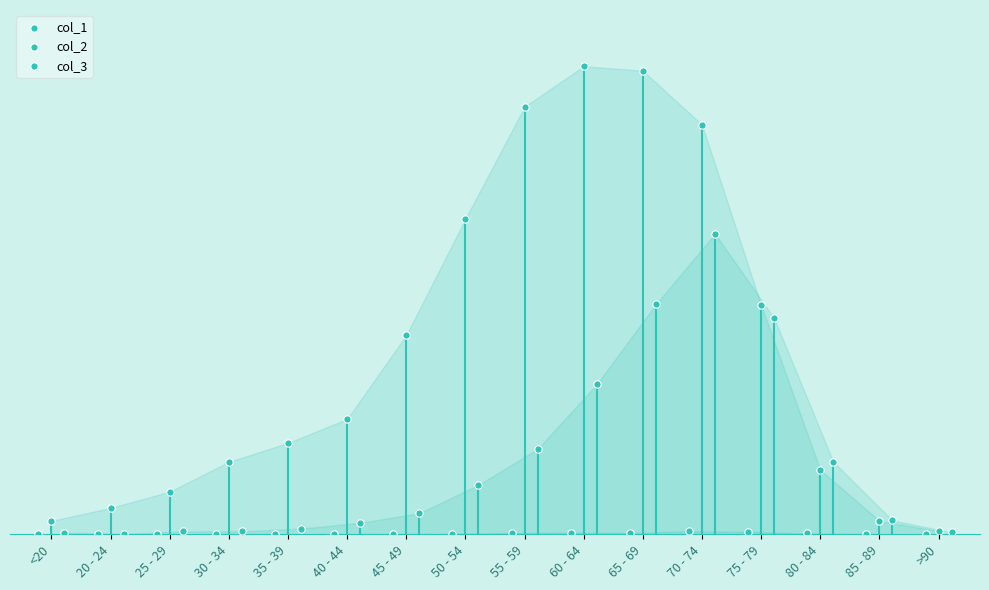

Which series has the largest Y range (max minus min)?

col_2